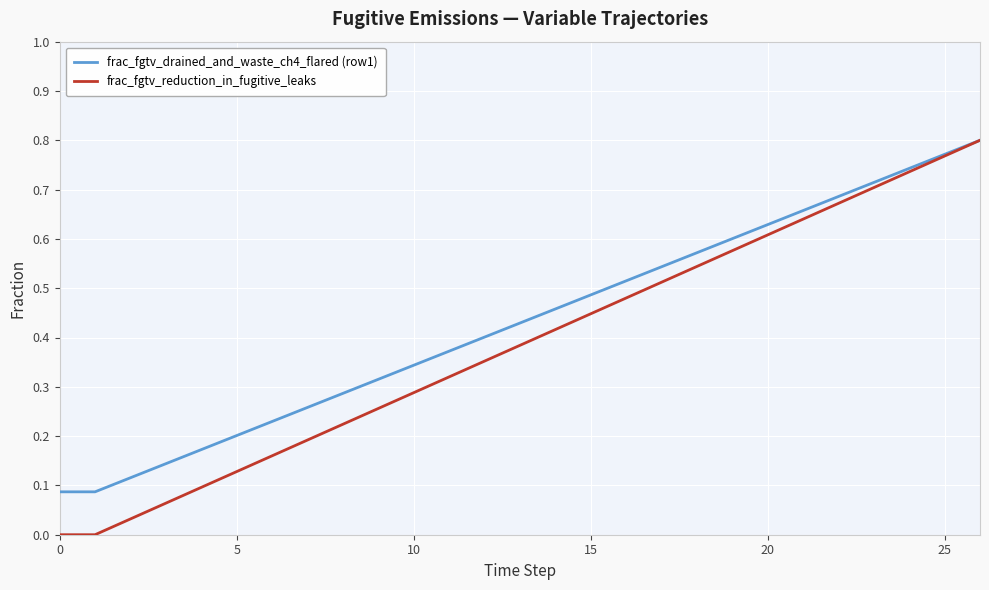

Count the frac_fgtv_drained_and_waste_ch4_flared (row1) values in the range 0 to 1.

27